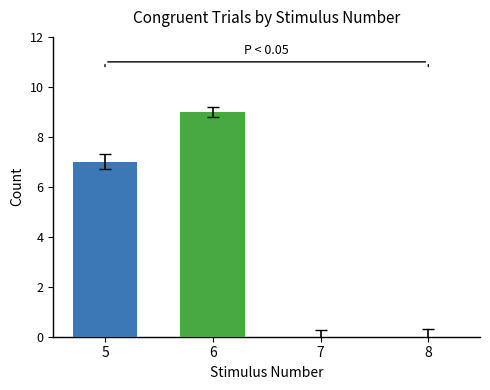

Which category has the highest value across all series?

6